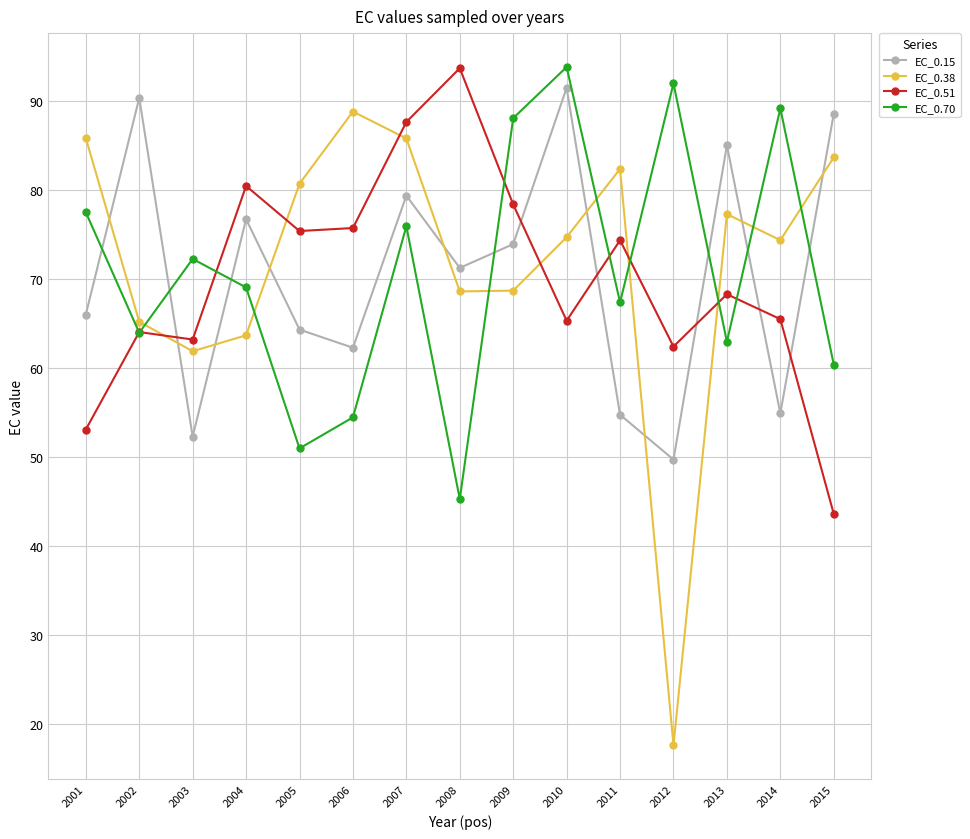

What is the value of the EC_0.70 point at the 6th from the left?

54.5